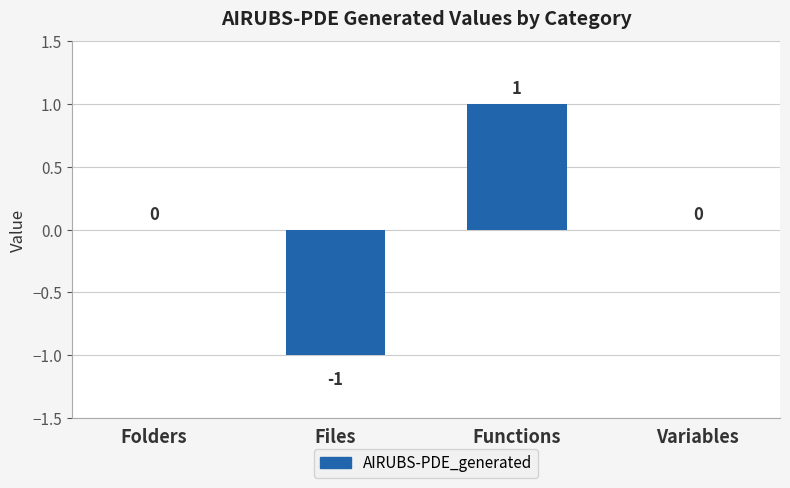

The value at Folders is 0. True or false?

True